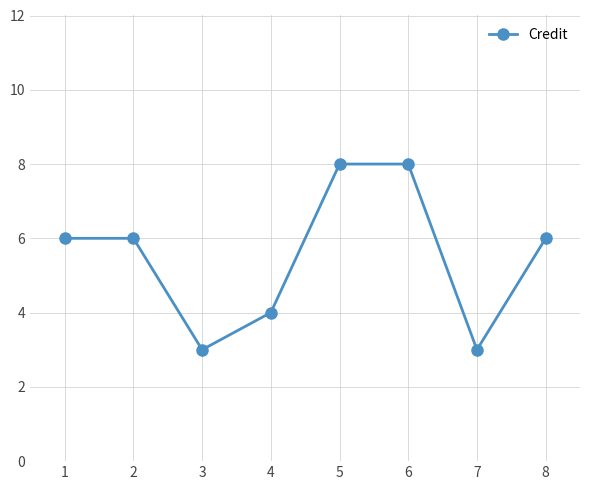

What is the difference between the maximum and minimum values?

5